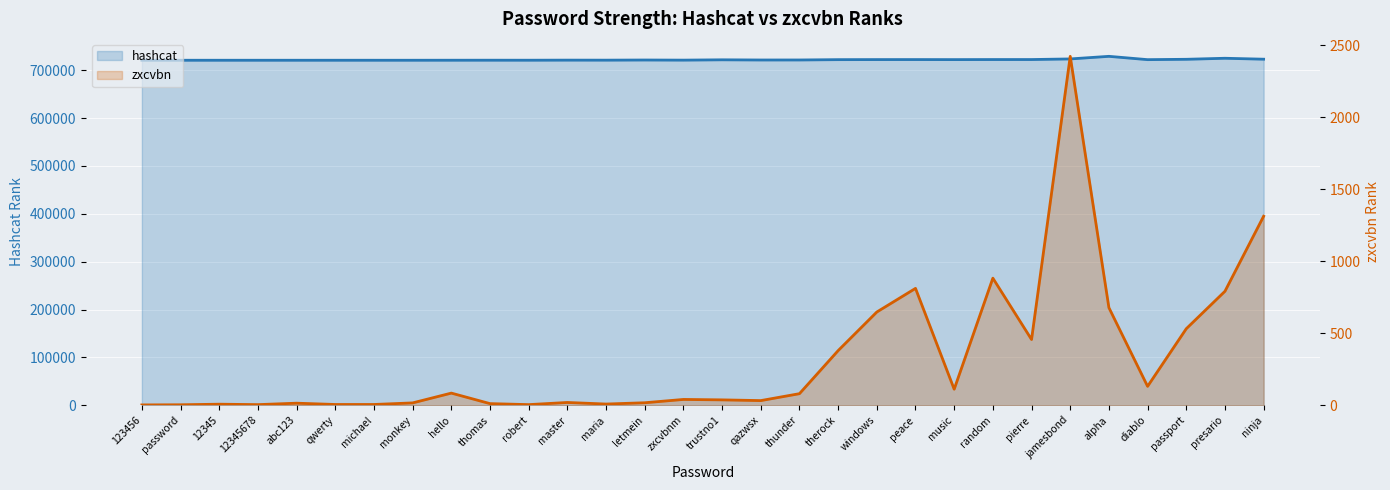

What position from the left is abc123?

5